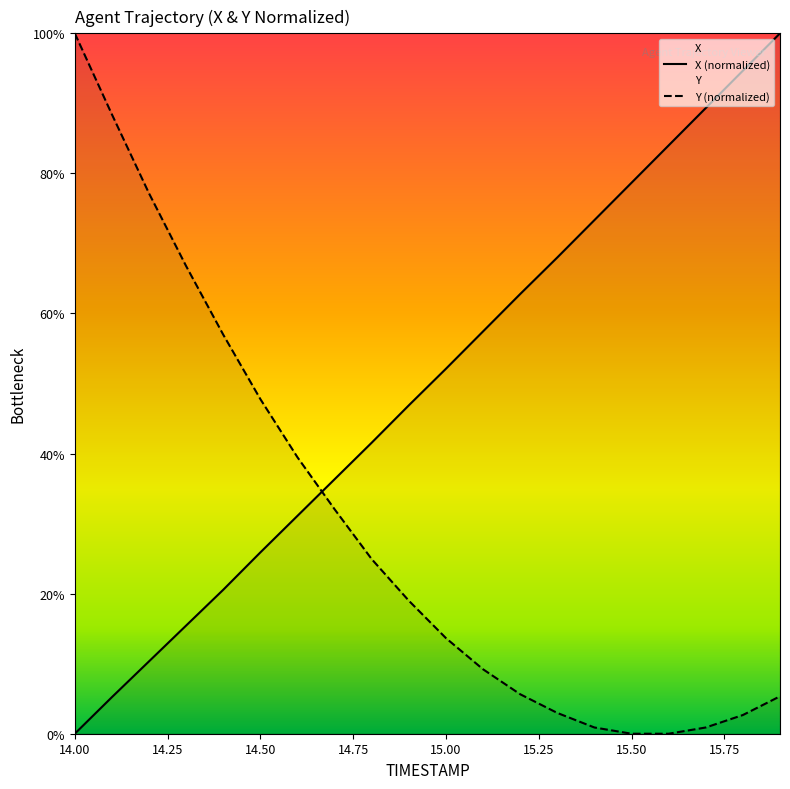

Between 15.1 and 15.0, which is larger?

15.1